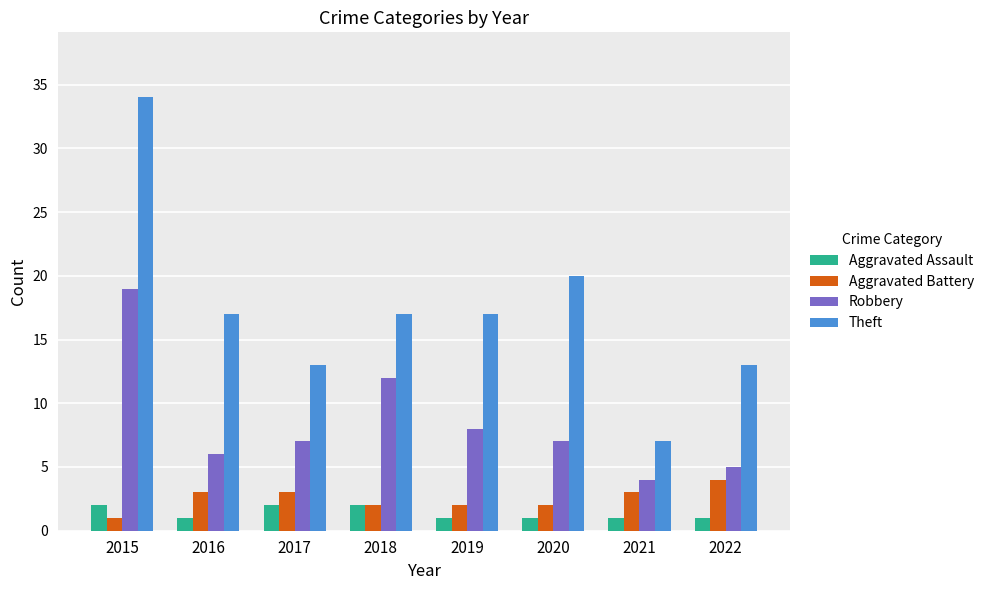

At 2017, list the series in order from largest to smallest.

Theft, Robbery, Aggravated Battery, Aggravated Assault